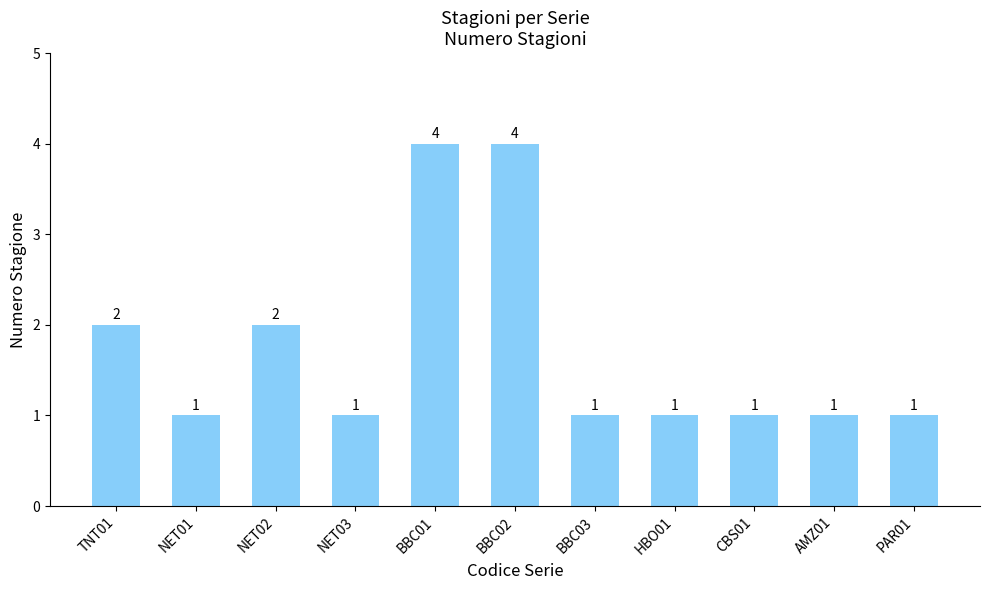

How many data points does each series have?

11